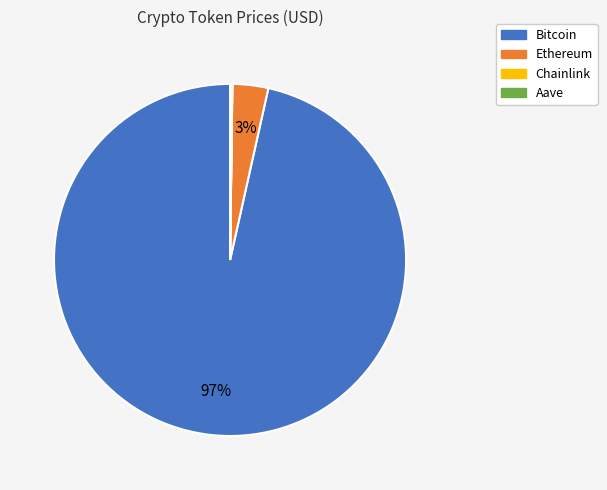

Do Bitcoin and Ethereum together represent more than half of the pie?

Yes